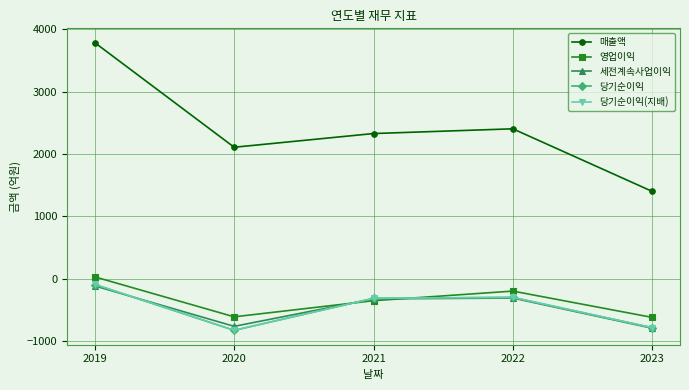

How many values in the 매출액 series are below 2328?

2